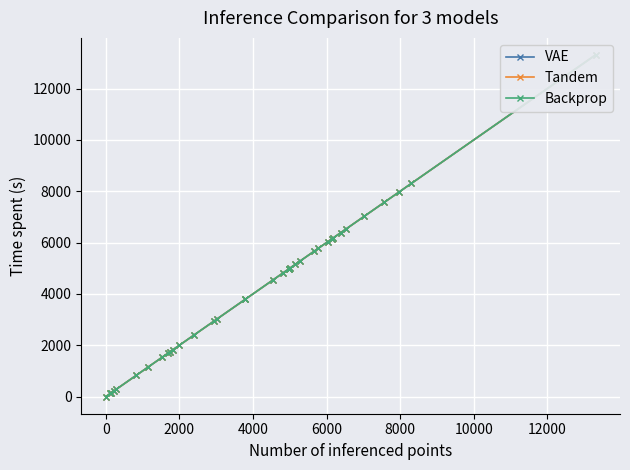

How many values in Backprop are above zero?

35